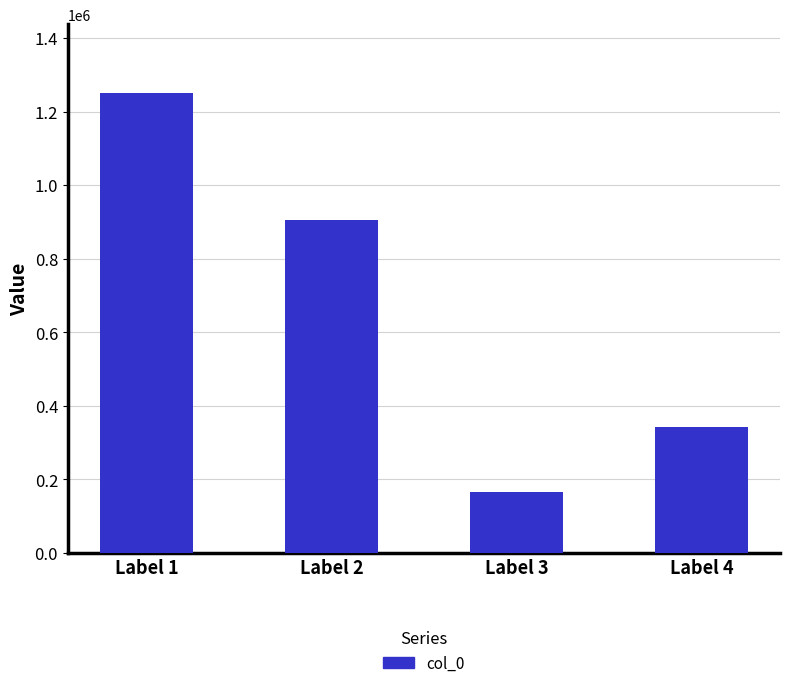

What is the sum of all values?

2665900